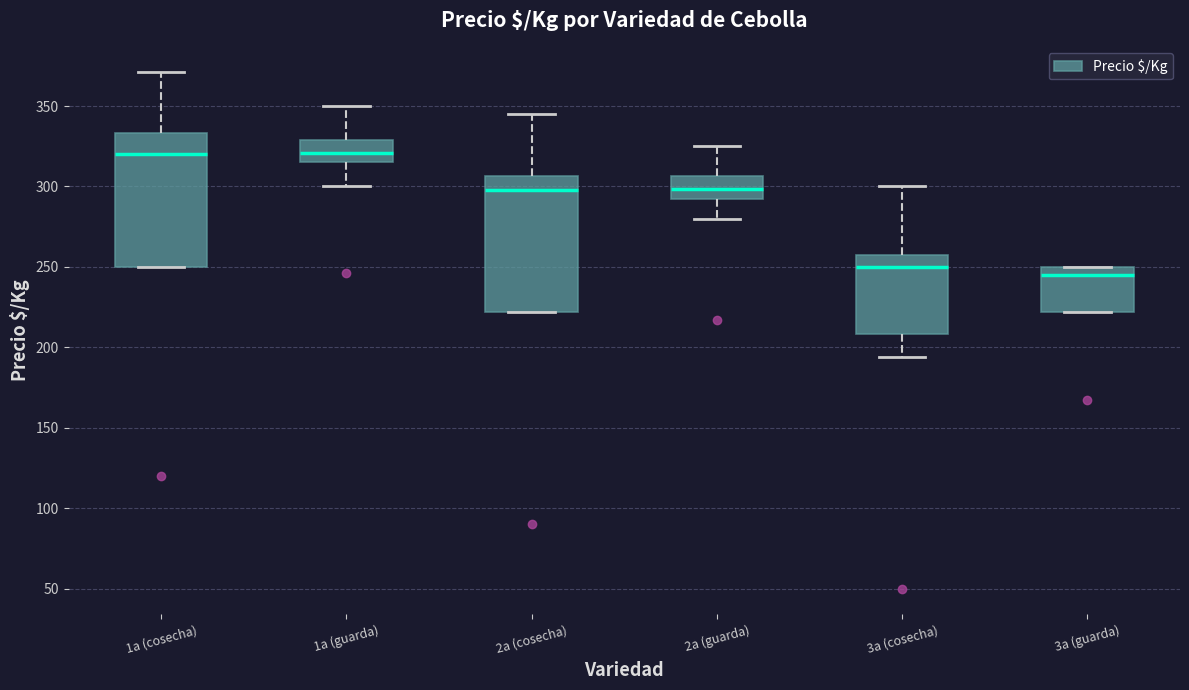

Reading left to right, read every box against the y-axis: the position of its median line, the range the box covers, and the ends of its whiskers. The values are not printed on the chart, so give them approximately, as read against the axis.

1a (cosecha): median 320, box 250 to 335, whiskers 250 to 370
1a (guarda): median 320, box 315 to 330, whiskers 300 to 350
2a (cosecha): median 300, box 220 to 305, whiskers 220 to 345
2a (guarda): median 300, box 290 to 305, whiskers 280 to 325
3a (cosecha): median 250, box 210 to 260, whiskers 195 to 300
3a (guarda): median 245, box 220 to 250, whiskers 220 to 250